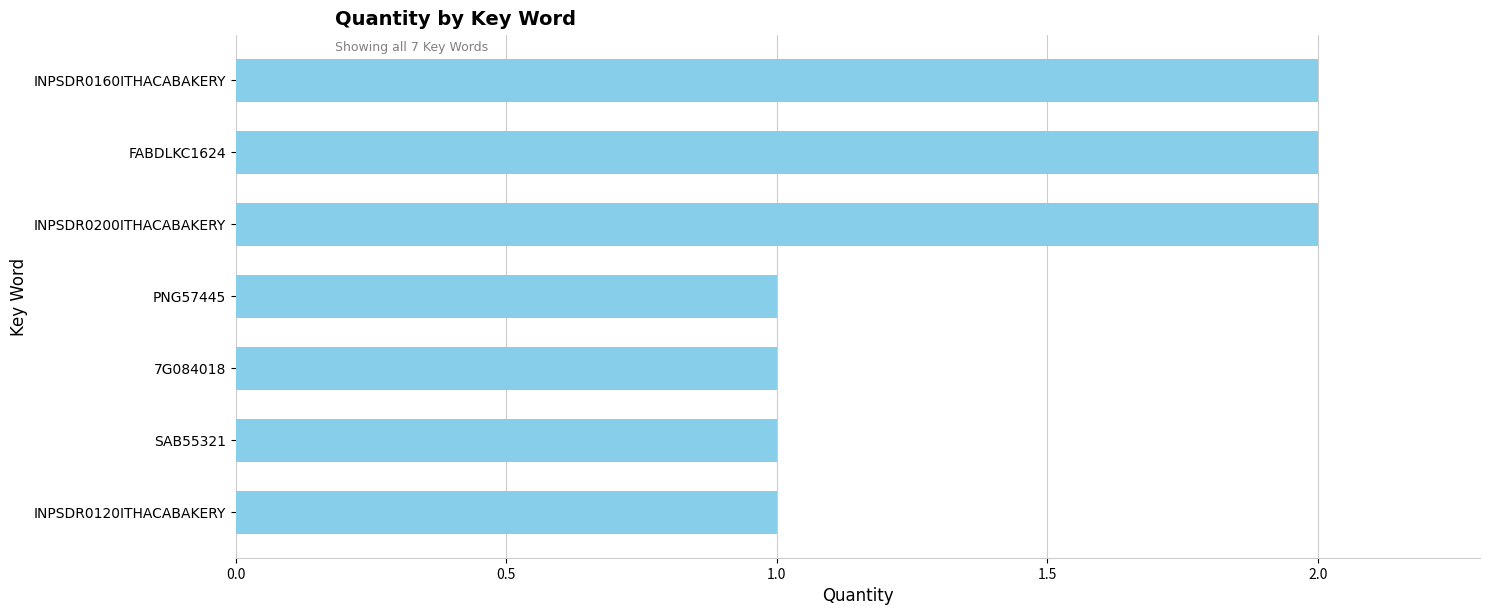

What is the ratio of the value at 7G084018 to the value at INPSDR0160ITHACABAKERY?

0.5